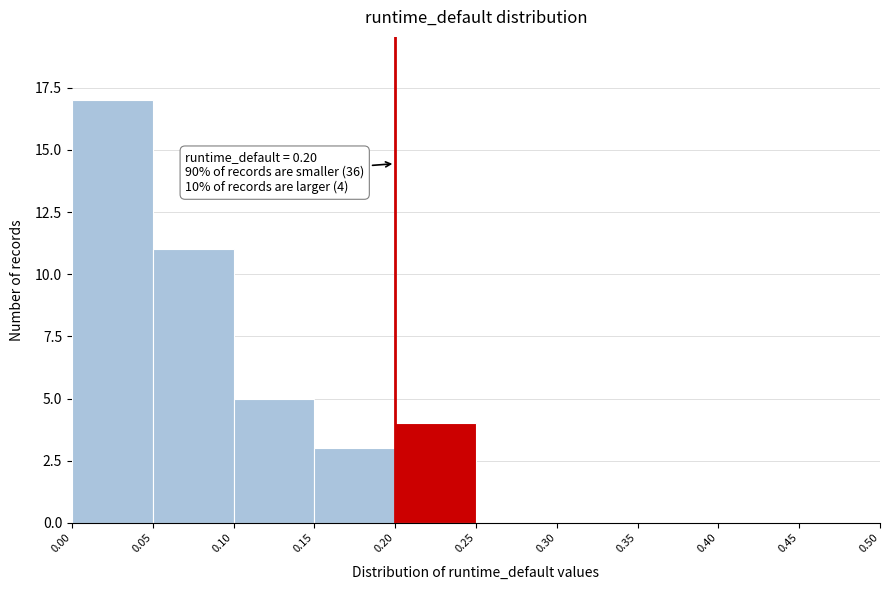

Over which range of the x-axis is the bar tallest?

0.00 to 0.05